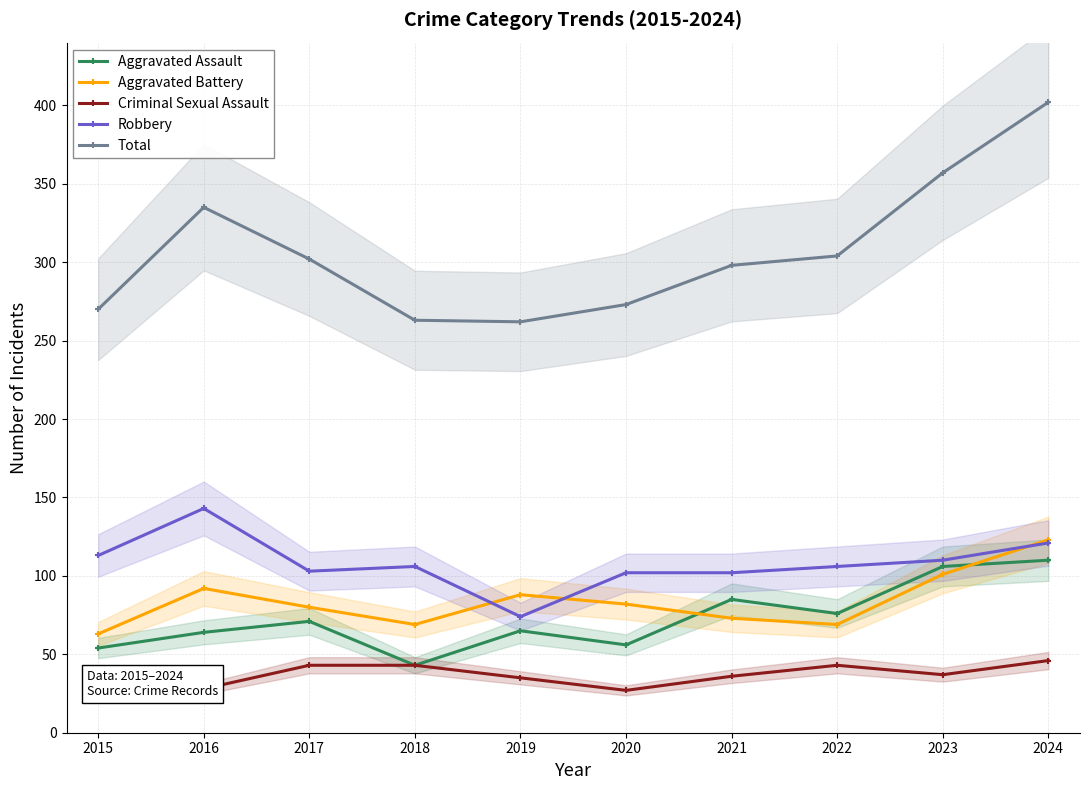

Reading left to right, transcribe all the data shown in this chart.

Aggravated Assault: 2015=54	2016=64	2017=71	2018=43	2019=65	2020=56	2021=85	2022=76	2023=106	2024=110
Aggravated Battery: 2015=63	2016=92	2017=80	2018=69	2019=88	2020=82	2021=73	2022=69	2023=101	2024=123
Criminal Sexual Assault: 2015=28	2016=28	2017=43	2018=43	2019=35	2020=27	2021=36	2022=43	2023=37	2024=46
Robbery: 2015=113	2016=143	2017=103	2018=106	2019=74	2020=102	2021=102	2022=106	2023=110	2024=121
Total: 2015=270	2016=335	2017=302	2018=263	2019=262	2020=273	2021=298	2022=304	2023=357	2024=402